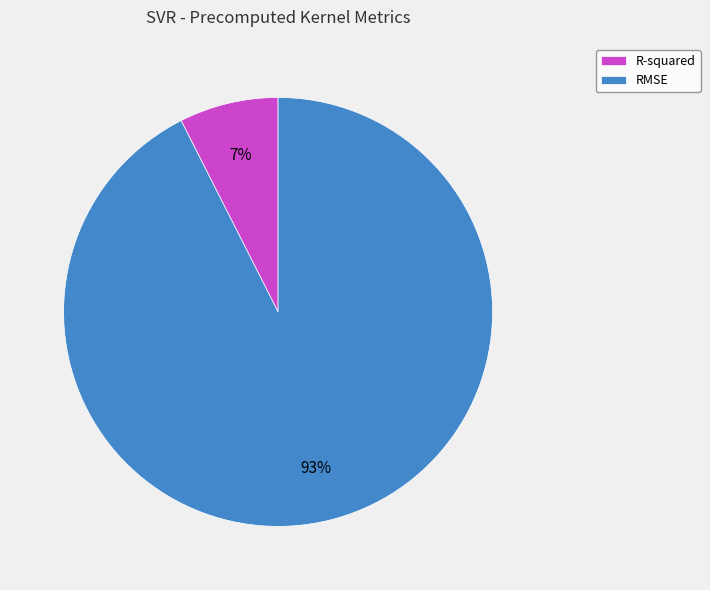

Is the sum of RMSE and R-squared greater than half?

Yes